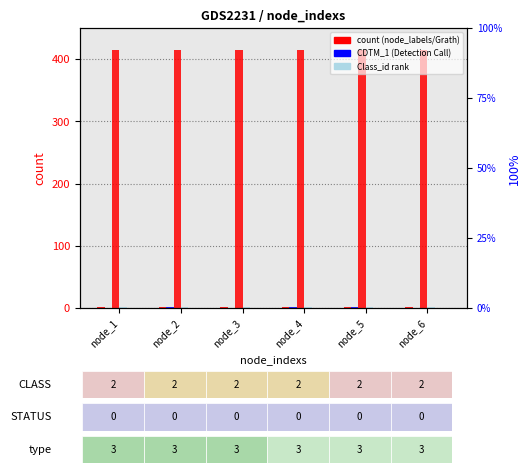

Are the bars grouped side by side (vs. stacked)?

Yes